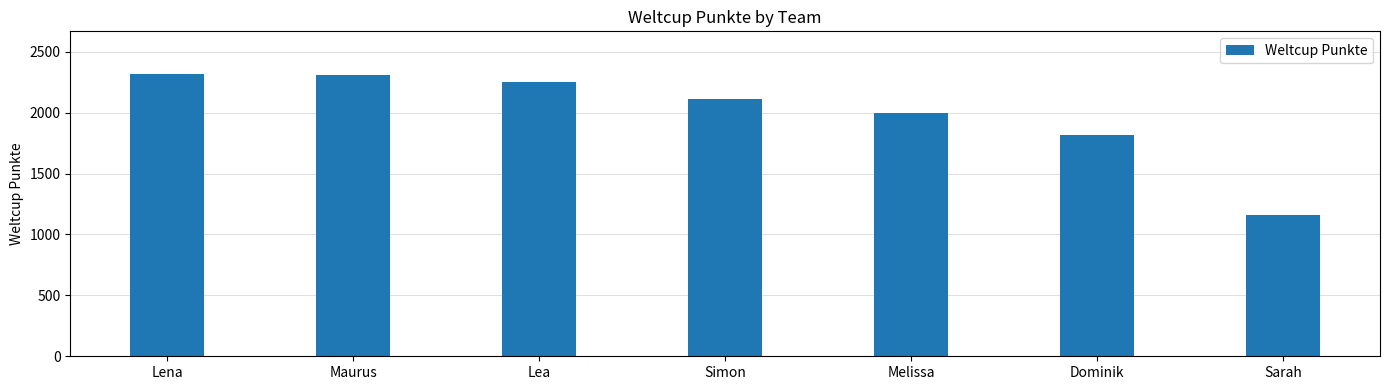

What is the greatest value displayed?

2319